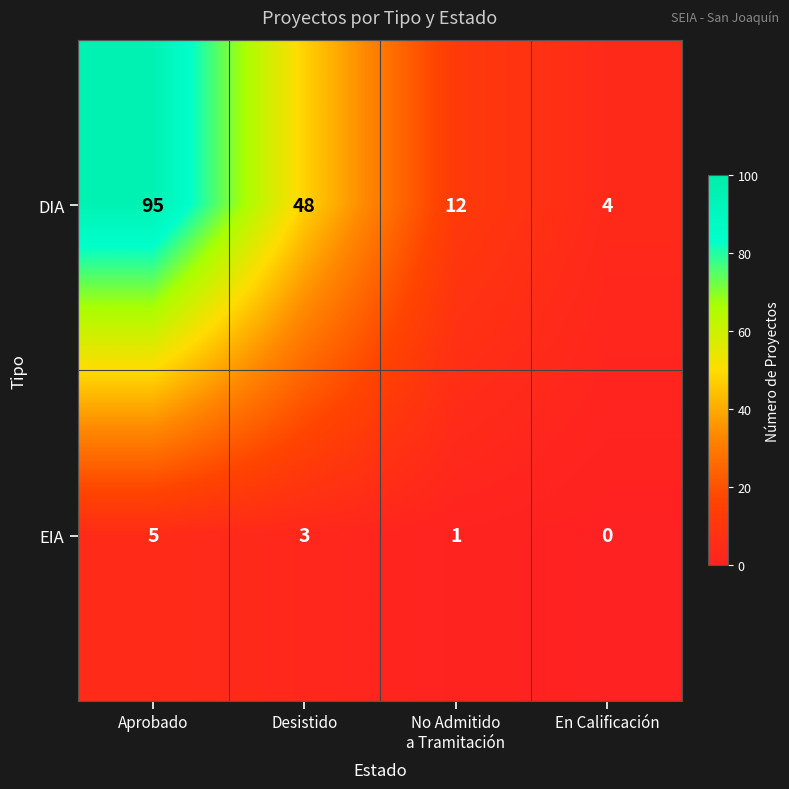

How many distinct data groups are displayed?

2